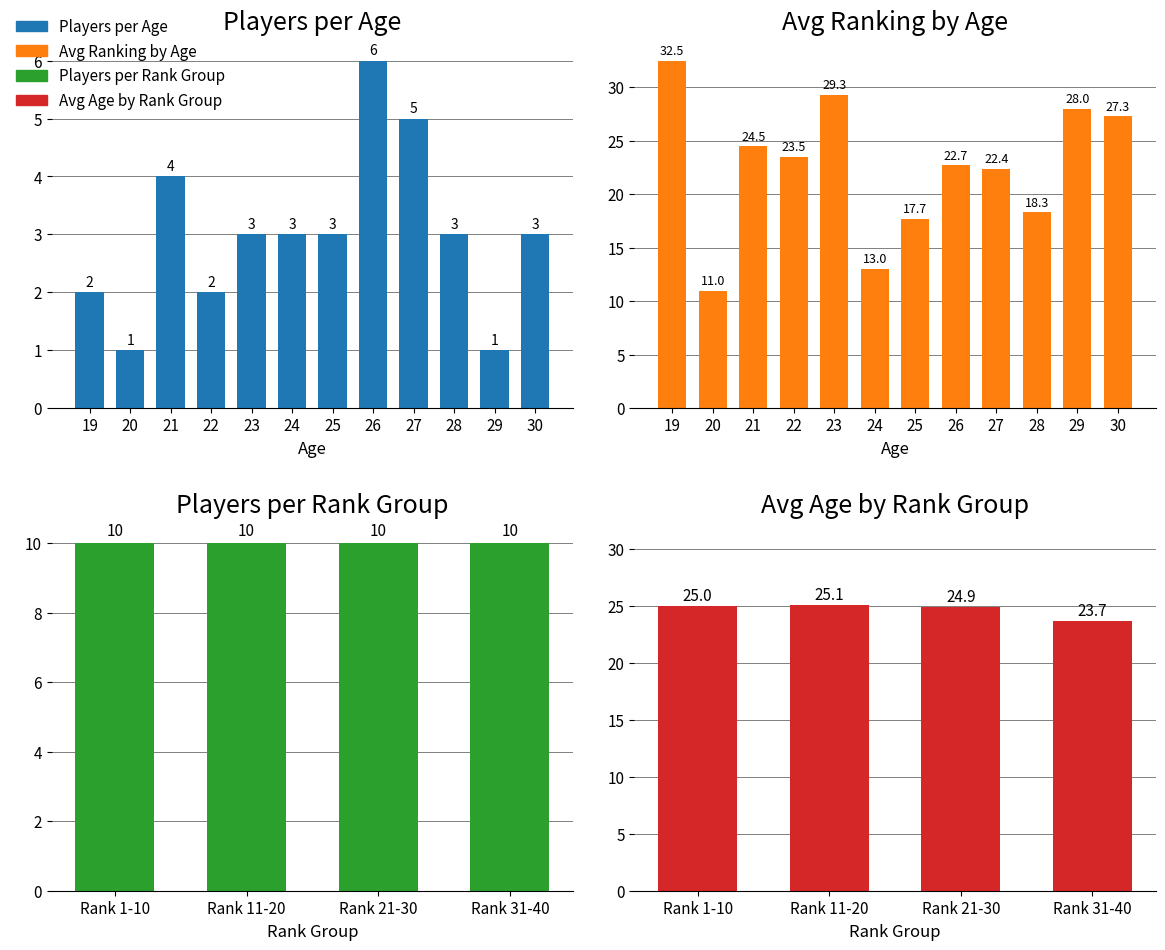

Between 0 and 1, which series saw the biggest shift?

Avg Ranking